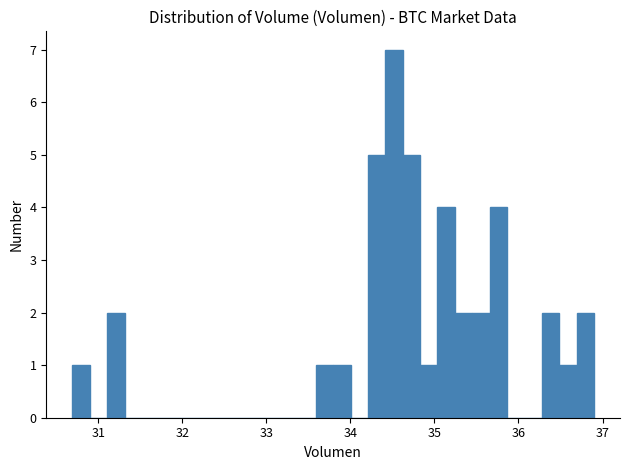

Around what value on the x-axis is the tallest bar? Give the approximate position of its centre, as read against the axis.

34.5